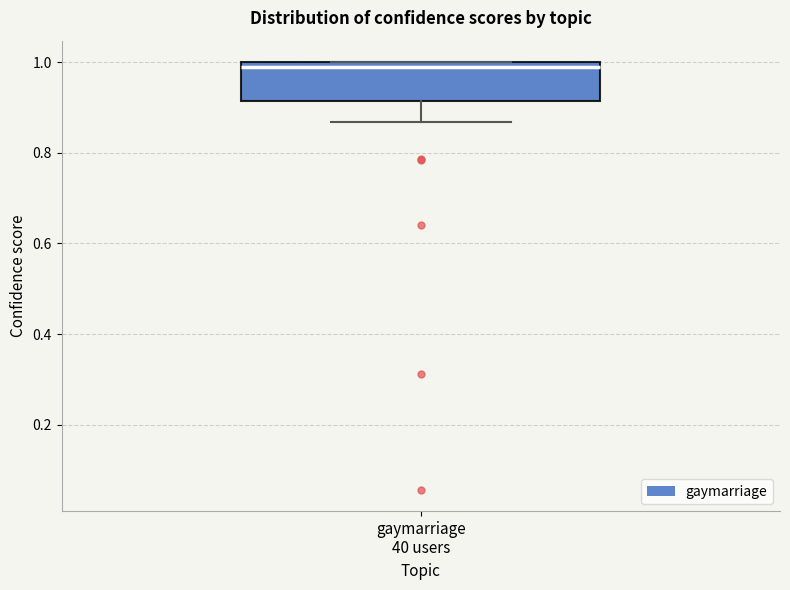

Read this box plot against the y-axis: the position of the median line, the range covered by the box, and the ends of both whiskers. The values are not printed on the chart, so give them approximately, as read against the axis.

median 1.00 (just below the box's upper edge), box 0.92 to 1.00, whiskers 0.86 to 1.00